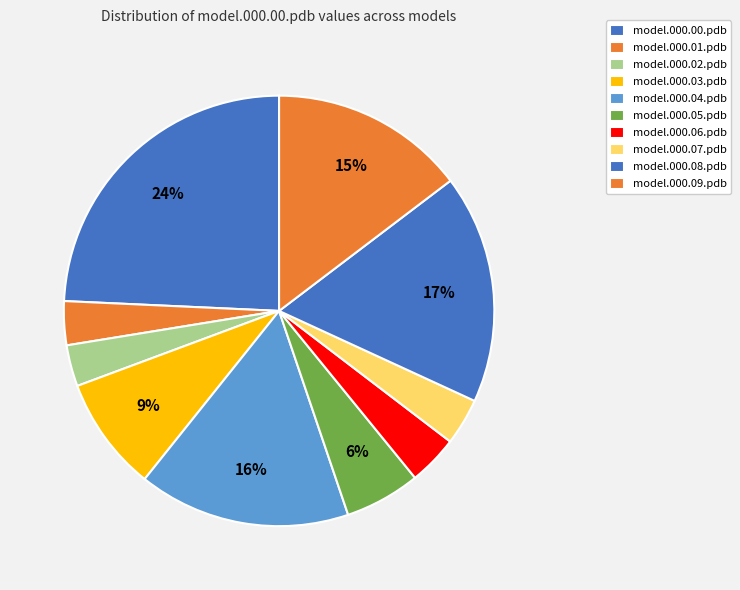

True or false: model.000.03.pdb accounts for 9% of the total.

True